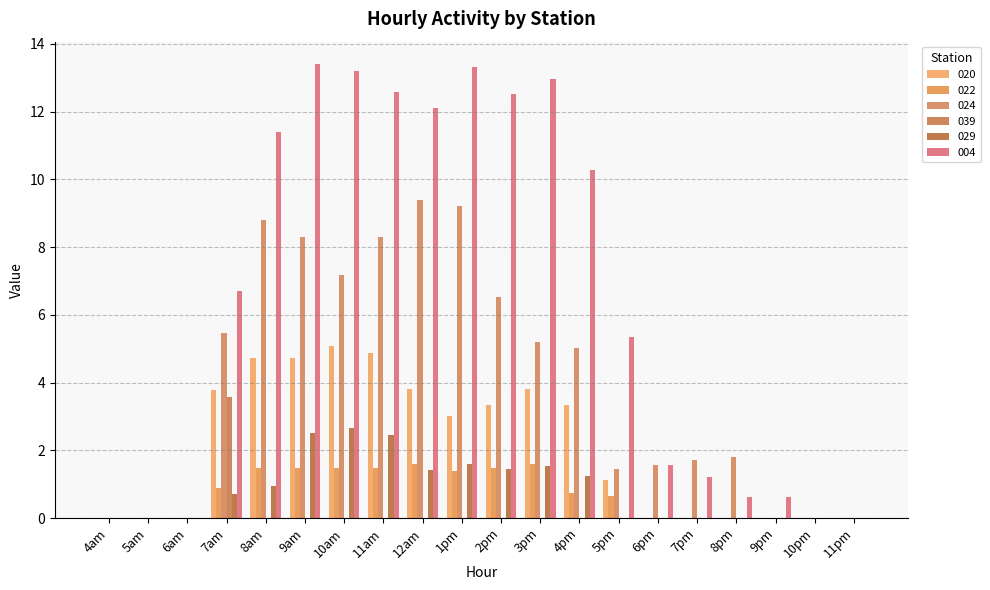

At which label is 022 closest to 0?

4am